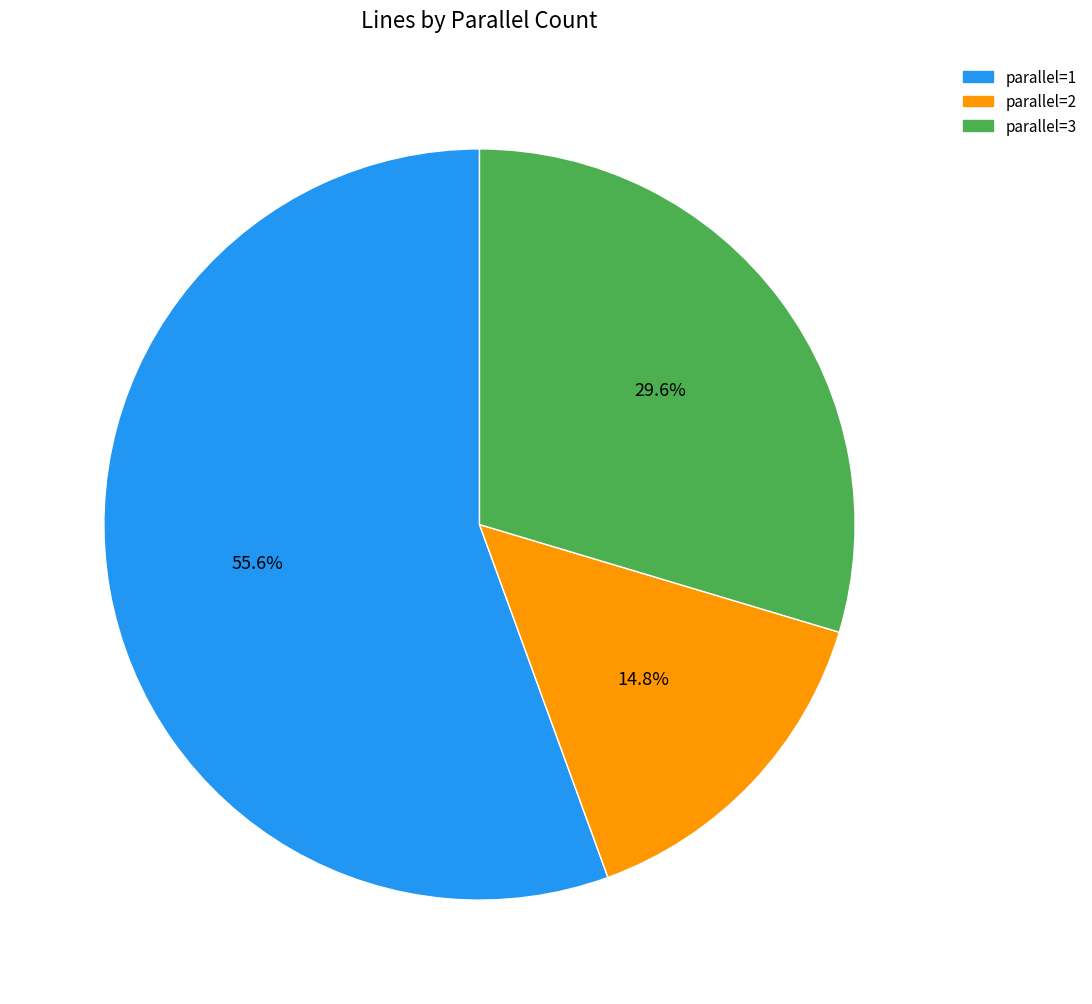

Rank the categories by value from lowest to highest.

parallel=2, parallel=3, parallel=1